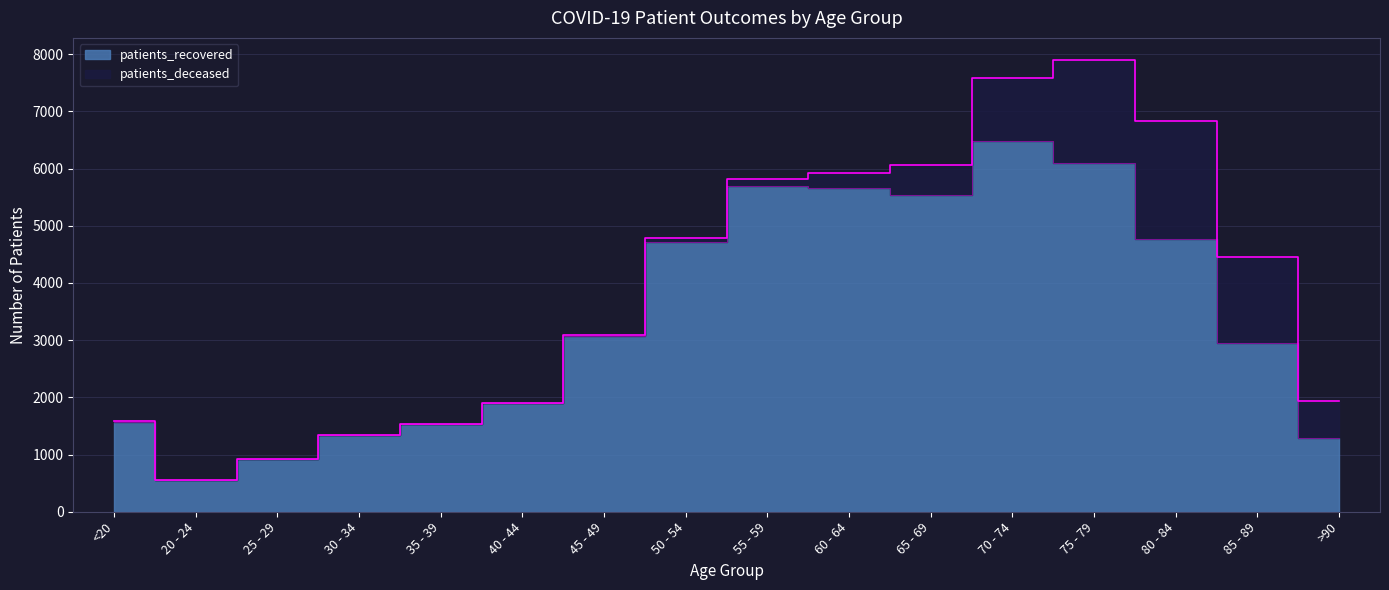

True or false: there are more than 0 points higher than both neighbors.

True